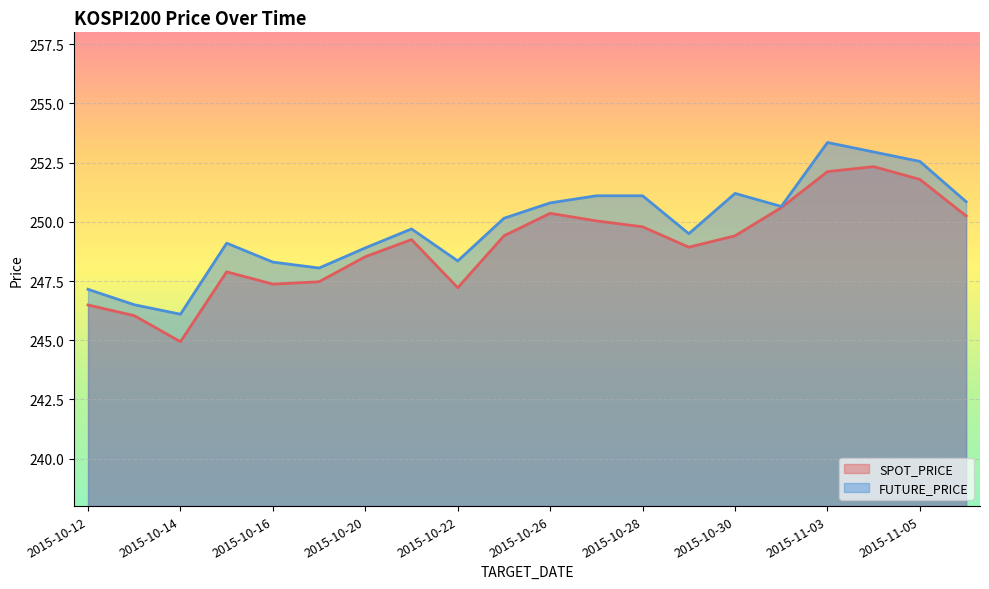

What is the spread (max minus min) of values at 2015-11-03?

1.2